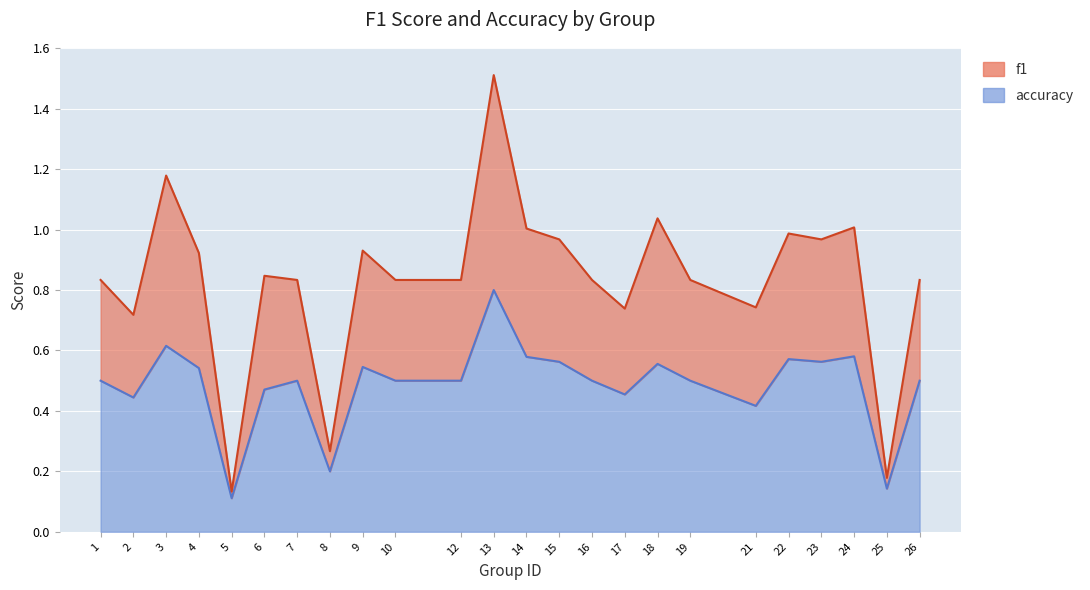

Reading left to right, extract all data points from this chart.

f1: 0.8	0.7	1.2	0.9	0.1	0.8	0.8	0.3	0.9	0.8	0.8	1.5	1.0	1.0	0.8	0.7	1.0	0.8	0.7	1.0	1.0	1.0	0.2	0.8
accuracy: 0.5	0.4	0.6	0.5	0.1	0.5	0.5	0.2	0.5	0.5	0.5	0.8	0.6	0.6	0.5	0.5	0.6	0.5	0.4	0.6	0.6	0.6	0.1	0.5